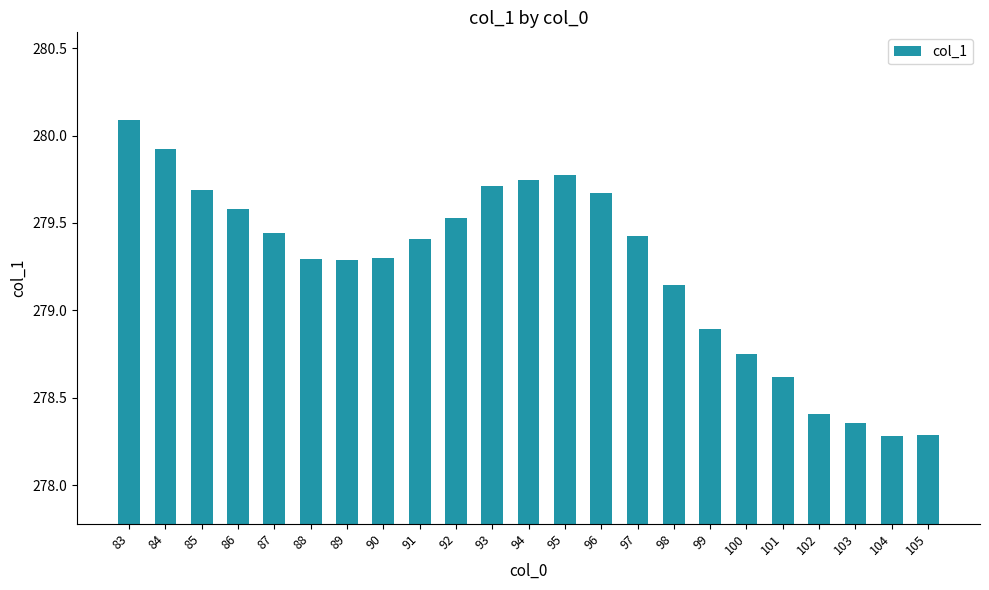

The value at 88 is 84.7. True or false?

False